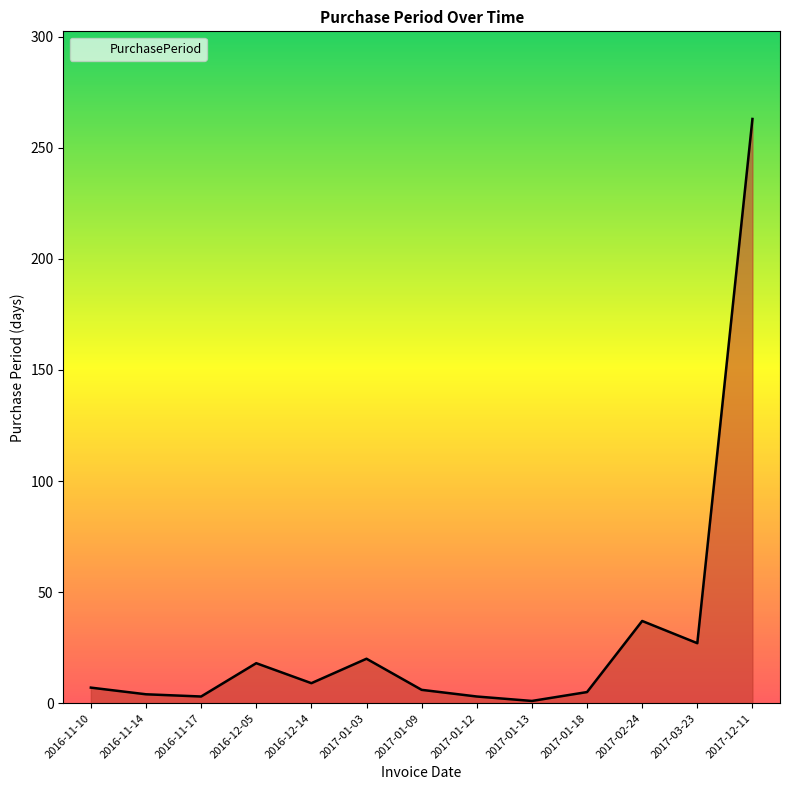

What is the greatest value displayed?

263